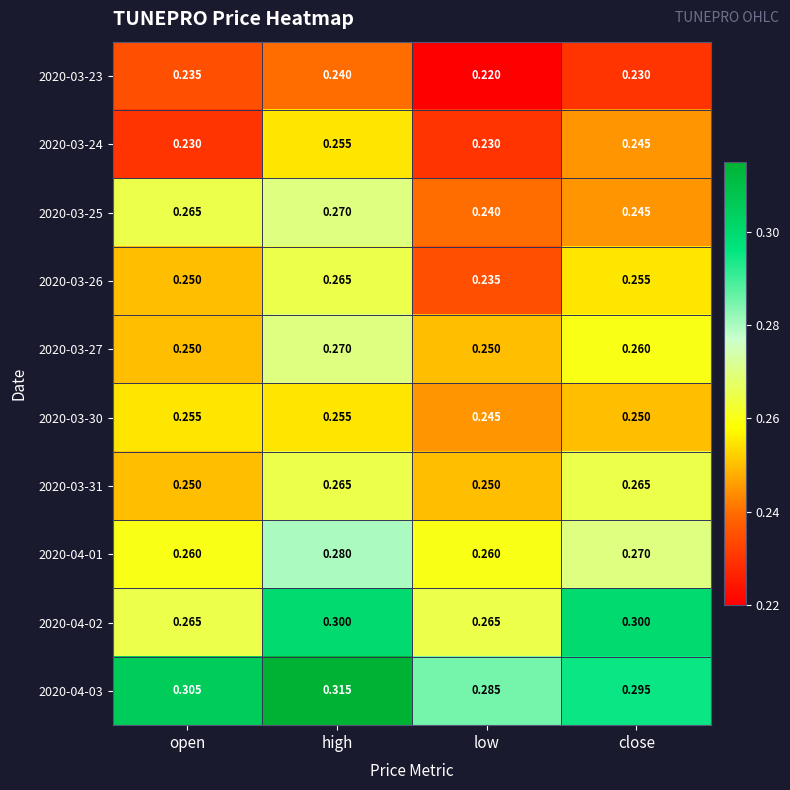

Is the value of 2020-03-31 at high greater than the value of 2020-04-01 at open?

Yes